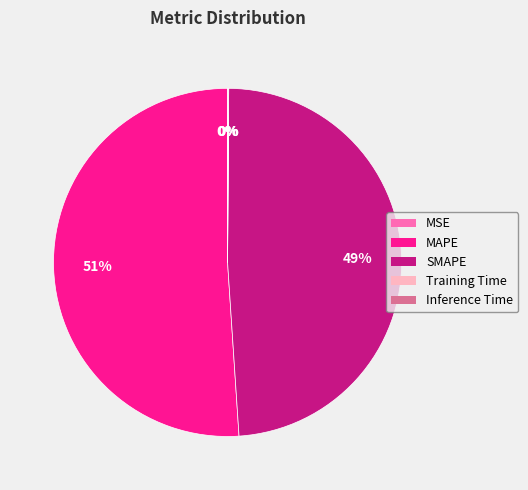

To the nearest percent, what portion does MAPE represent?

51%